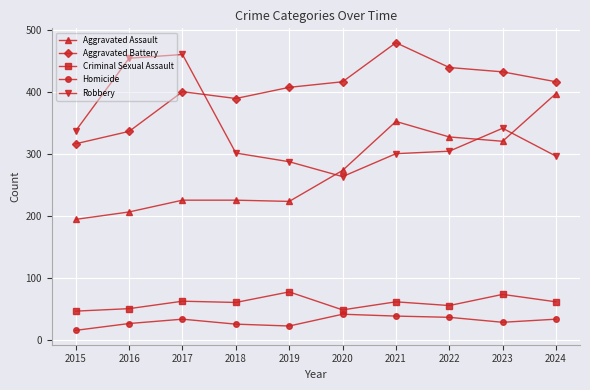

True or false: Criminal Sexual Assault and Aggravated Assault intersect in this chart.

False